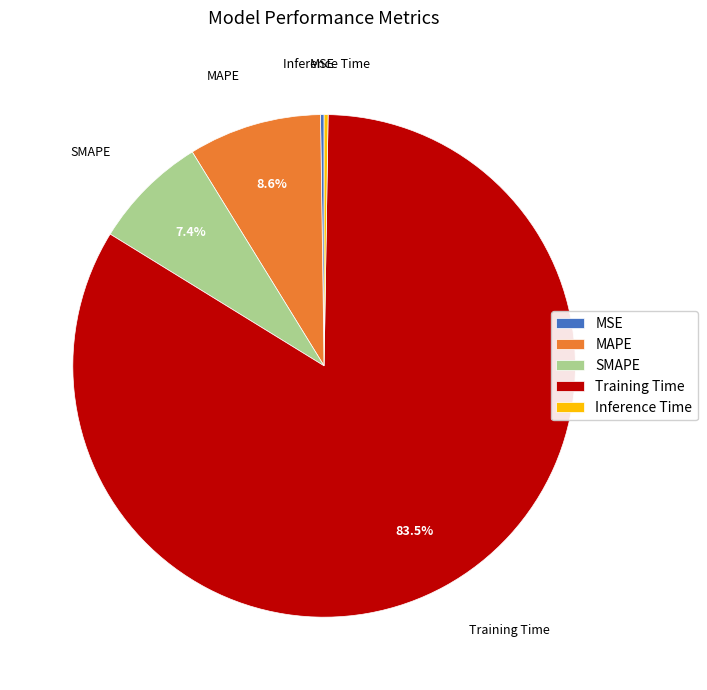

Which slice is the largest?

Training Time